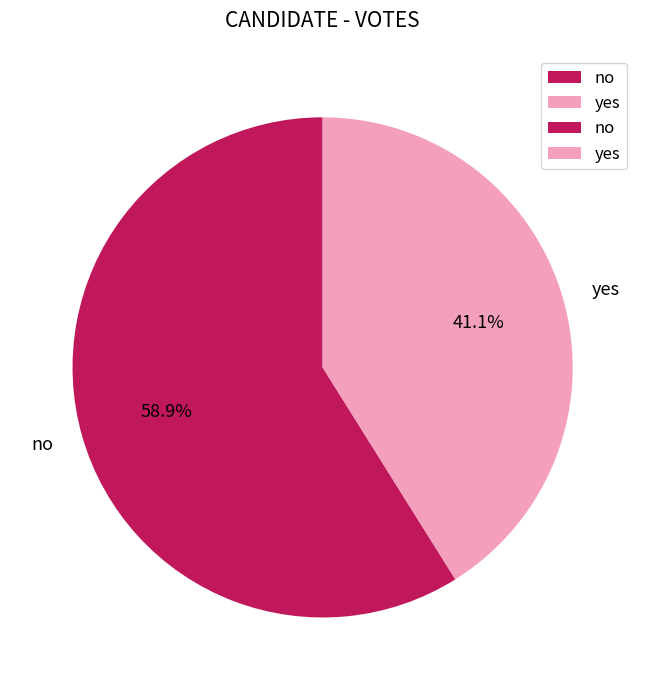

Rank the categories by value from lowest to highest.

yes, no